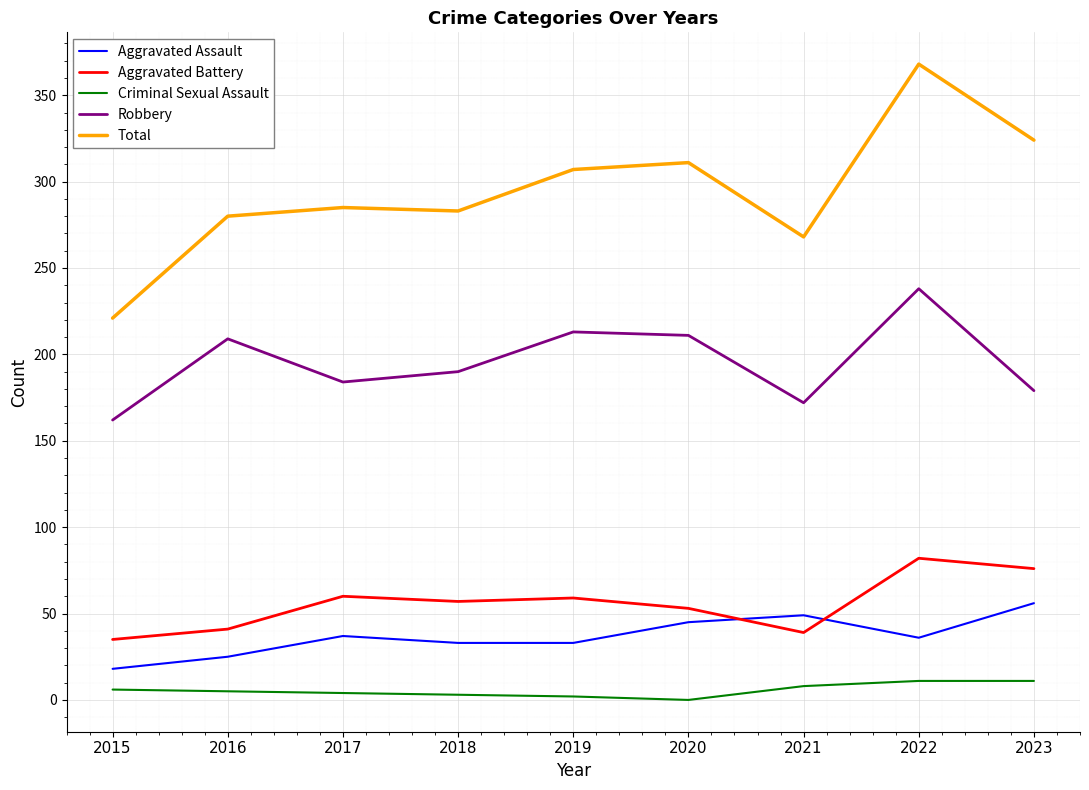

What is the maximum value for Total?

368